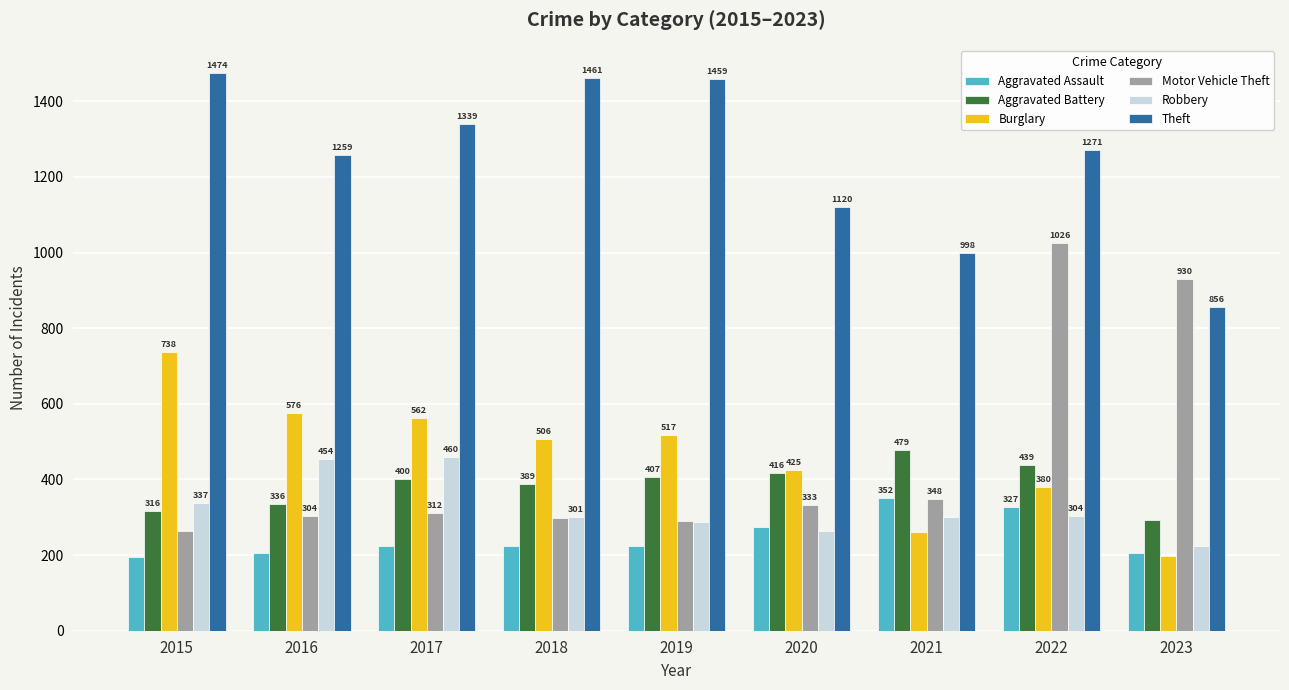

List the labels in order of Robbery value, smallest first.

2023, 2020, 2019, 2021, 2018, 2022, 2015, 2016, 2017